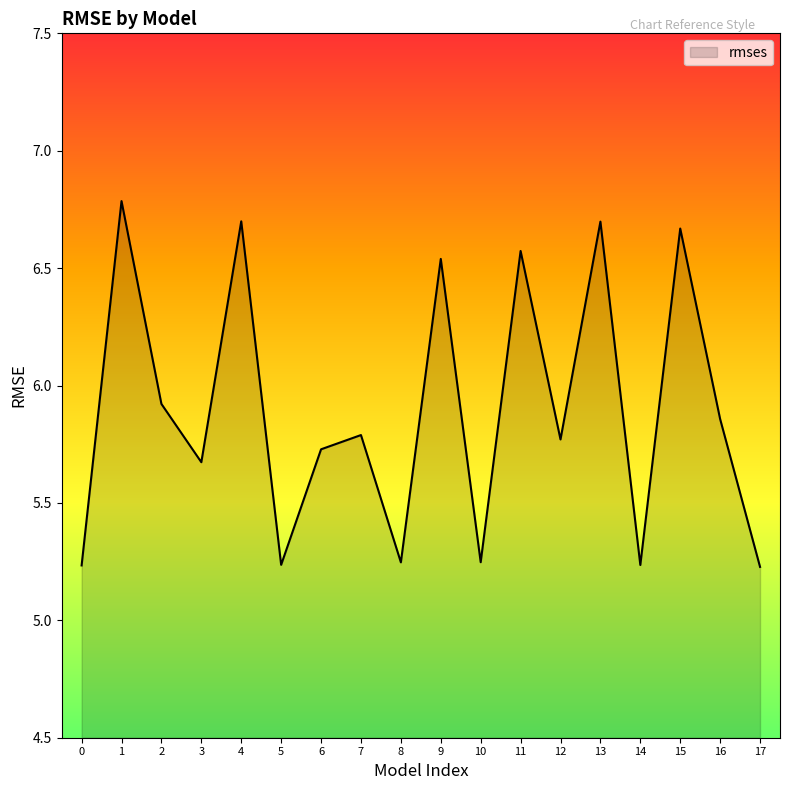

The chart shows a value of 7.3 at 5. True or false?

False